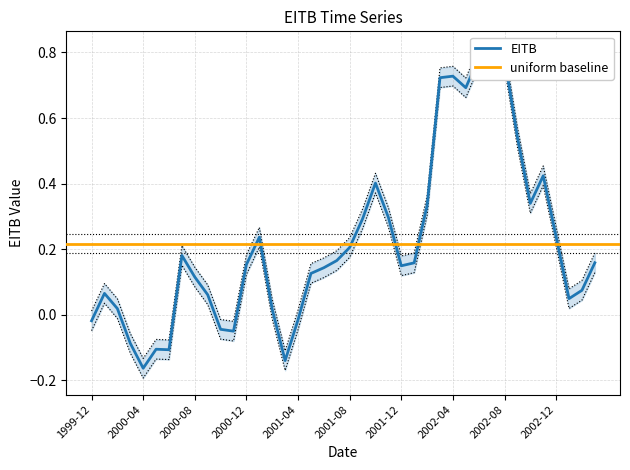

Does the chart have visible grid lines?

Yes